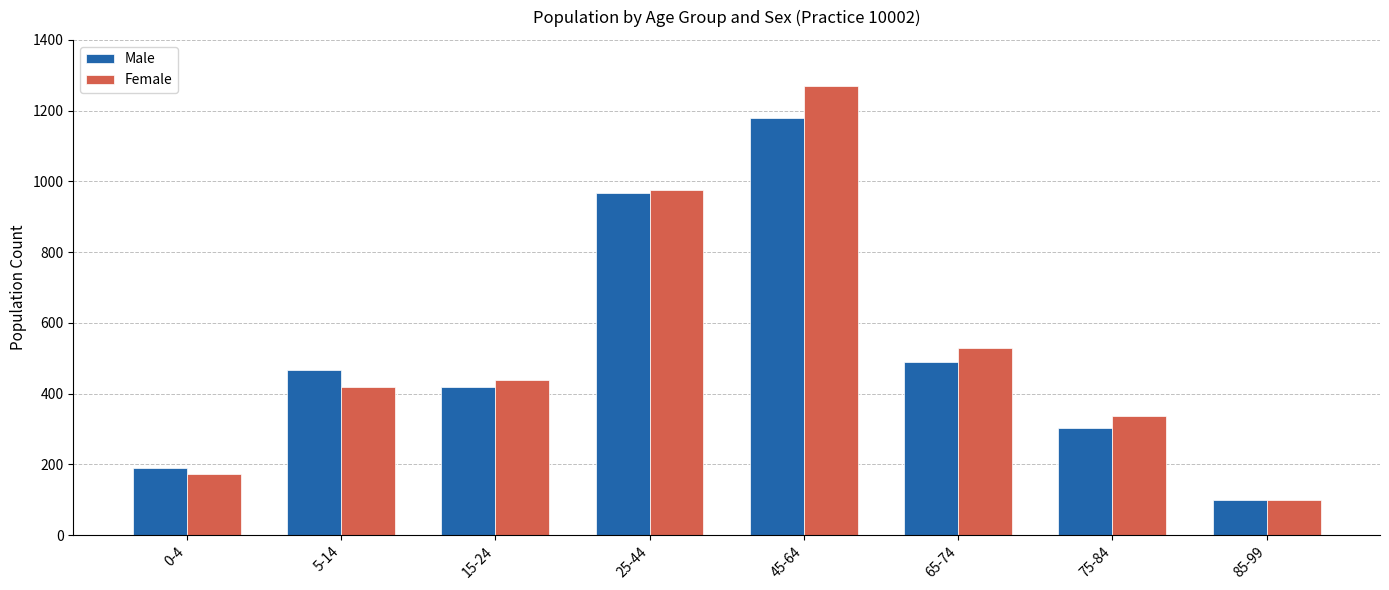

What position from the left is 25-44?

4